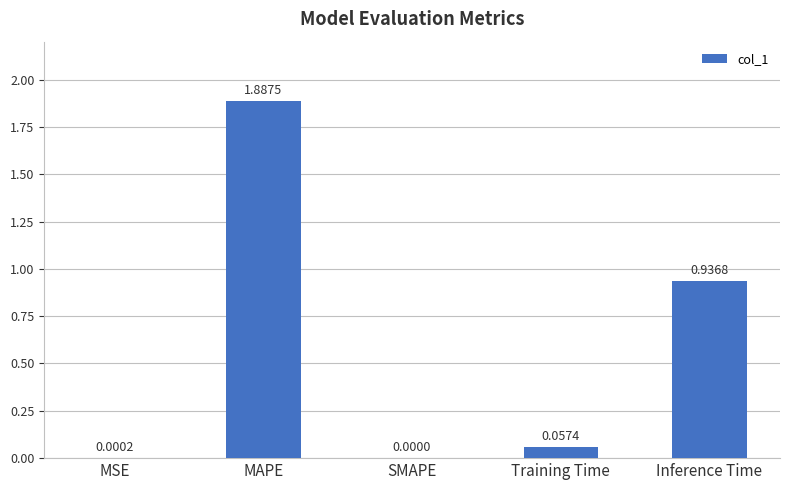

Which label corresponds to the largest value in the chart?

MAPE